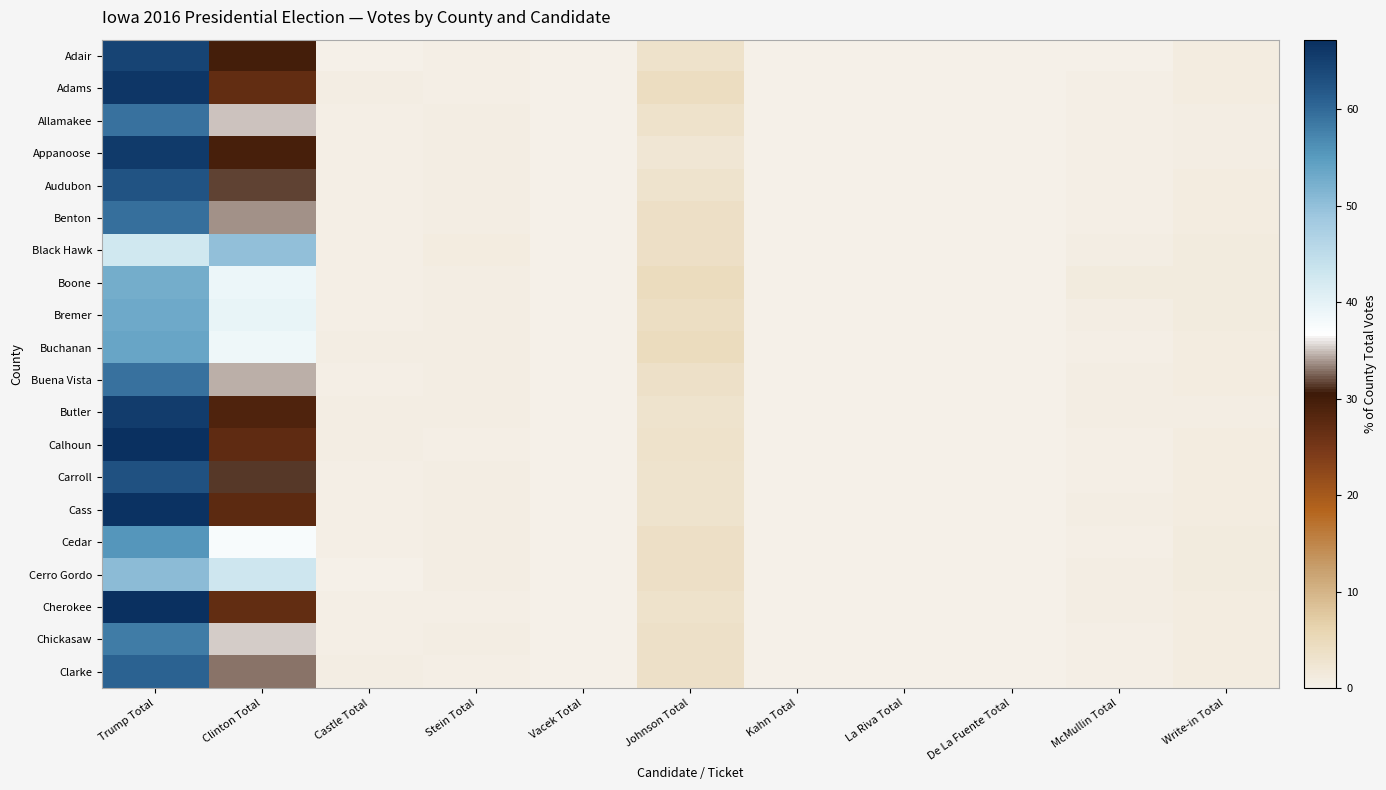

Reading left to right, what are all the values shown in this chart?

Adair: Trump Total=64.6	Clinton Total=29.7	Castle Total=0.3	Stein Total=0.4	Vacek Total=0.3	Johnson Total=3.3	Kahn Total=0.1	La Riva Total=0.0	De La Fuente Total=0.1	McMullin Total=0.3	Write-in Total=1.0
Adams: Trump Total=66.2	Clinton Total=26.8	Castle Total=0.6	Stein Total=0.4	Vacek Total=0.0	Johnson Total=4.4	Kahn Total=0.0	La Riva Total=0.0	De La Fuente Total=0.0	McMullin Total=0.3	Write-in Total=1.0
Allamakee: Trump Total=59.1	Clinton Total=35.0	Castle Total=0.5	Stein Total=0.7	Vacek Total=0.1	Johnson Total=3.3	Kahn Total=0.1	La Riva Total=0.0	De La Fuente Total=0.0	McMullin Total=0.5	Write-in Total=0.7
Appanoose: Trump Total=65.7	Clinton Total=29.6	Castle Total=0.4	Stein Total=0.7	Vacek Total=0.2	Johnson Total=2.3	Kahn Total=0.1	La Riva Total=0.0	De La Fuente Total=0.0	McMullin Total=0.4	Write-in Total=0.6
Audubon: Trump Total=62.6	Clinton Total=31.7	Castle Total=0.5	Stein Total=0.7	Vacek Total=0.1	Johnson Total=3.1	Kahn Total=0.1	La Riva Total=0.0	De La Fuente Total=0.1	McMullin Total=0.3	Write-in Total=0.9
Benton: Trump Total=59.5	Clinton Total=33.8	Castle Total=0.4	Stein Total=0.6	Vacek Total=0.1	Johnson Total=3.9	Kahn Total=0.1	La Riva Total=0.0	De La Fuente Total=0.0	McMullin Total=0.5	Write-in Total=1.0
Black Hawk: Trump Total=42.7	Clinton Total=50.0	Castle Total=0.3	Stein Total=0.9	Vacek Total=0.2	Johnson Total=3.7	Kahn Total=0.1	La Riva Total=0.0	De La Fuente Total=0.0	McMullin Total=0.8	Write-in Total=1.3
Boone: Trump Total=52.7	Clinton Total=39.0	Castle Total=0.4	Stein Total=0.7	Vacek Total=0.1	Johnson Total=4.5	Kahn Total=0.2	La Riva Total=0.0	De La Fuente Total=0.0	McMullin Total=1.1	Write-in Total=1.1
Bremer: Trump Total=53.2	Clinton Total=39.6	Castle Total=0.4	Stein Total=0.6	Vacek Total=0.2	Johnson Total=4.0	Kahn Total=0.1	La Riva Total=0.0	De La Fuente Total=0.0	McMullin Total=0.7	Write-in Total=1.3
Buchanan: Trump Total=53.7	Clinton Total=38.7	Castle Total=0.6	Stein Total=0.5	Vacek Total=0.1	Johnson Total=4.7	Kahn Total=0.2	La Riva Total=0.0	De La Fuente Total=0.0	McMullin Total=0.5	Write-in Total=1.0
Buena Vista: Trump Total=59.2	Clinton Total=34.5	Castle Total=0.3	Stein Total=0.6	Vacek Total=0.0	Johnson Total=3.5	Kahn Total=0.2	La Riva Total=0.0	De La Fuente Total=0.0	McMullin Total=0.7	Write-in Total=1.0
Butler: Trump Total=65.5	Clinton Total=28.7	Castle Total=0.6	Stein Total=0.6	Vacek Total=0.1	Johnson Total=2.9	Kahn Total=0.1	La Riva Total=0.0	De La Fuente Total=0.0	McMullin Total=0.7	Write-in Total=0.8
Calhoun: Trump Total=67.2	Clinton Total=27.1	Castle Total=0.6	Stein Total=0.3	Vacek Total=0.0	Johnson Total=3.4	Kahn Total=0.1	La Riva Total=0.0	De La Fuente Total=0.0	McMullin Total=0.3	Write-in Total=0.9
Carroll: Trump Total=63.0	Clinton Total=31.4	Castle Total=0.4	Stein Total=0.6	Vacek Total=0.1	Johnson Total=3.0	Kahn Total=0.2	La Riva Total=0.0	De La Fuente Total=0.0	McMullin Total=0.5	Write-in Total=0.9
Cass: Trump Total=66.8	Clinton Total=27.4	Castle Total=0.4	Stein Total=0.7	Vacek Total=0.1	Johnson Total=2.9	Kahn Total=0.2	La Riva Total=0.0	De La Fuente Total=0.0	McMullin Total=0.7	Write-in Total=0.8
Cedar: Trump Total=55.5	Clinton Total=37.7	Castle Total=0.4	Stein Total=0.7	Vacek Total=0.2	Johnson Total=3.8	Kahn Total=0.1	La Riva Total=0.0	De La Fuente Total=0.0	McMullin Total=0.4	Write-in Total=1.2
Cerro Gordo: Trump Total=50.6	Clinton Total=42.9	Castle Total=0.1	Stein Total=0.6	Vacek Total=0.1	Johnson Total=3.7	Kahn Total=0.2	La Riva Total=0.0	De La Fuente Total=0.0	McMullin Total=0.6	Write-in Total=1.1
Cherokee: Trump Total=67.0	Clinton Total=26.8	Castle Total=0.5	Stein Total=0.5	Vacek Total=0.1	Johnson Total=3.3	Kahn Total=0.1	La Riva Total=0.0	De La Fuente Total=0.0	McMullin Total=0.7	Write-in Total=1.0
Chickasaw: Trump Total=58.2	Clinton Total=35.2	Castle Total=0.5	Stein Total=0.7	Vacek Total=0.1	Johnson Total=3.7	Kahn Total=0.2	La Riva Total=0.0	De La Fuente Total=0.0	McMullin Total=0.4	Write-in Total=1.0
Clarke: Trump Total=60.9	Clinton Total=32.9	Castle Total=0.6	Stein Total=0.4	Vacek Total=0.1	Johnson Total=3.6	Kahn Total=0.2	La Riva Total=0.0	De La Fuente Total=0.0	McMullin Total=0.4	Write-in Total=0.9